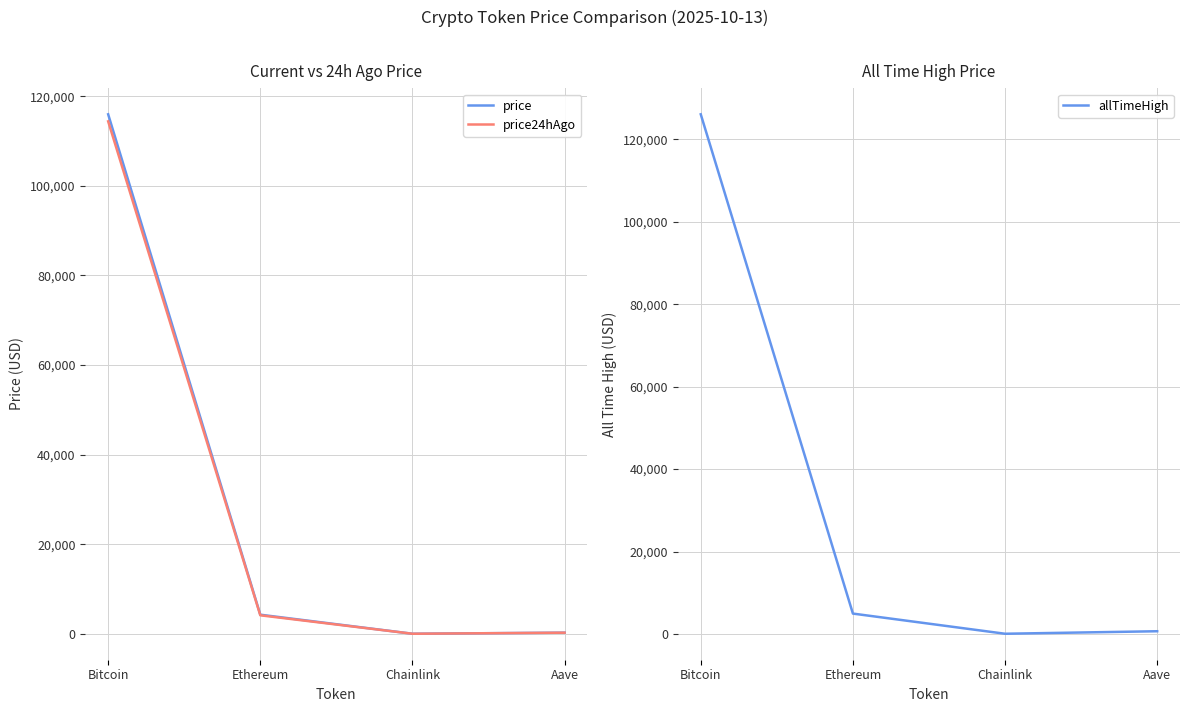

Does the chart display data point markers on the line(s)?

No